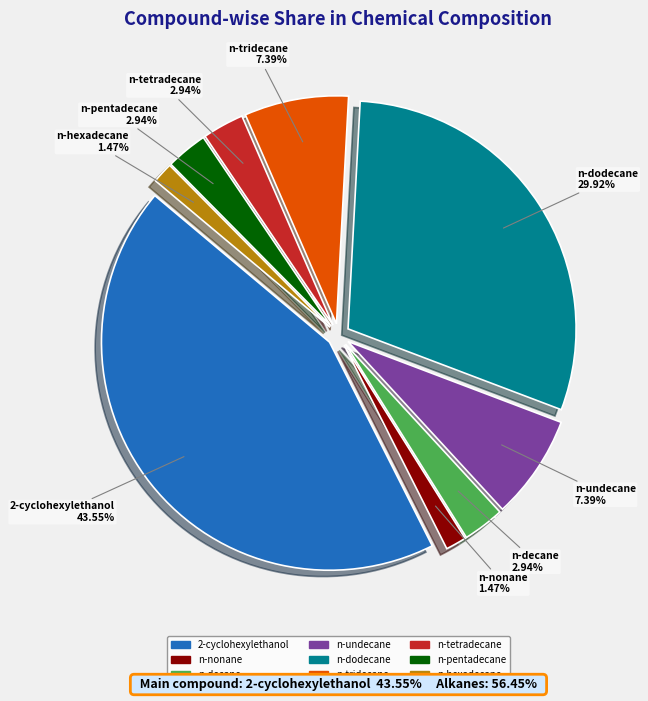

To the nearest percent, what is the combined percentage of n-undecane and n-tridecane?

15%